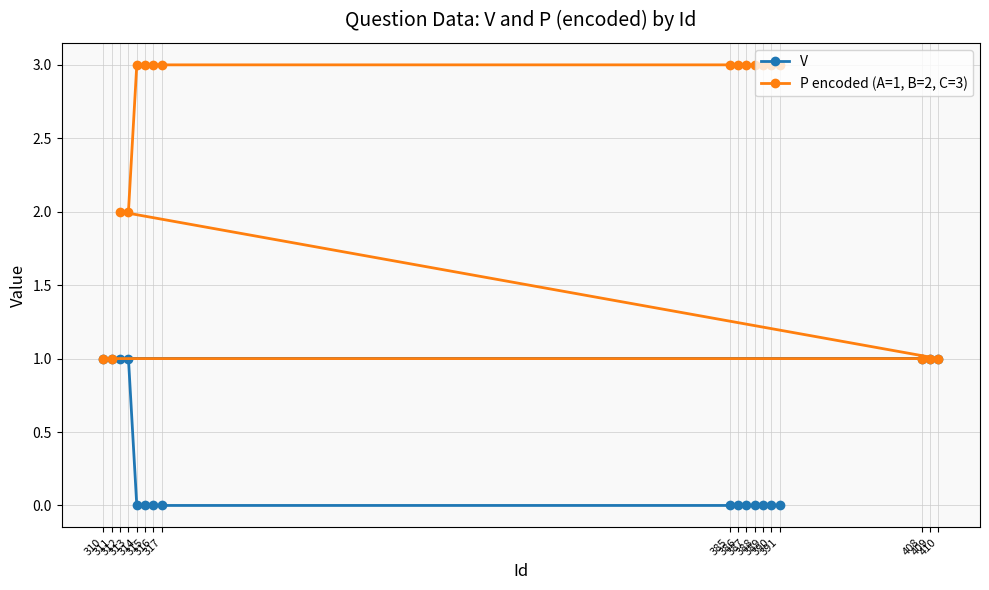

Is the value of V at 391 greater than the value of P encoded (A=1, B=2, C=3) at 387?

No